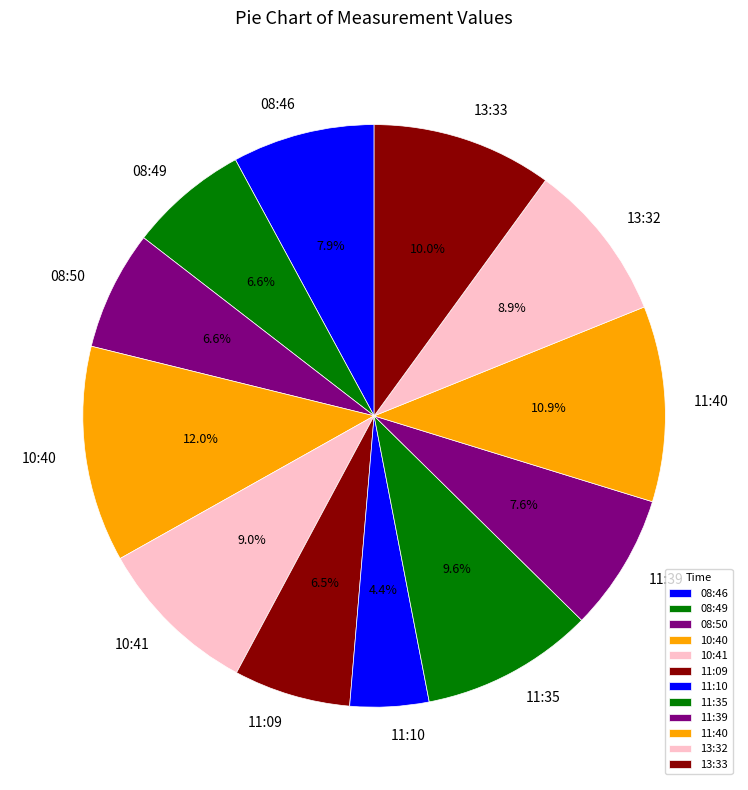

To the nearest percent, what is the average slice percentage?

8%